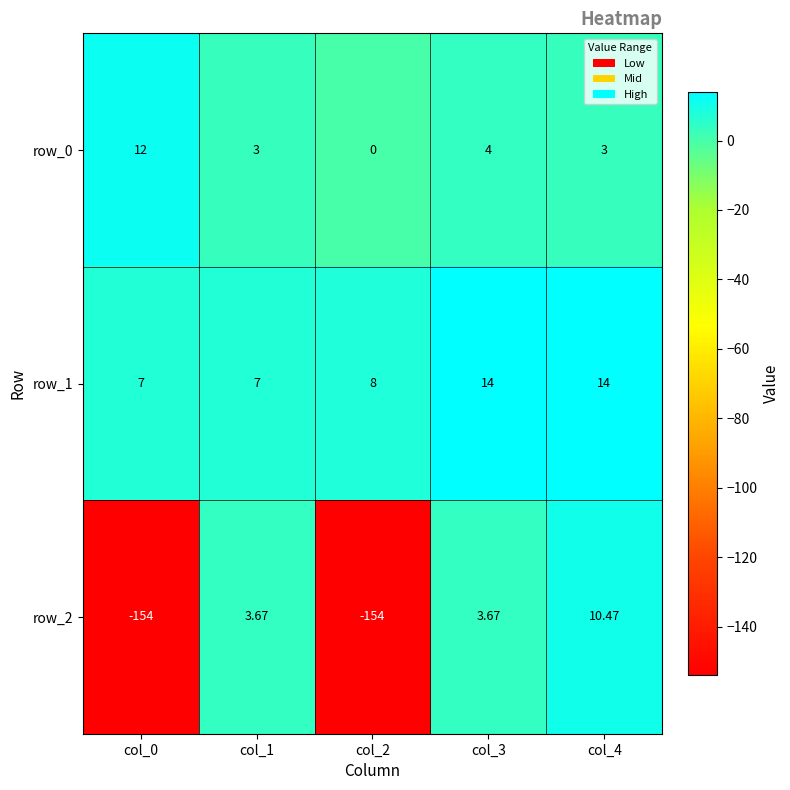

Is the value of row_0 at col_1 greater than the value of row_2 at col_4?

No